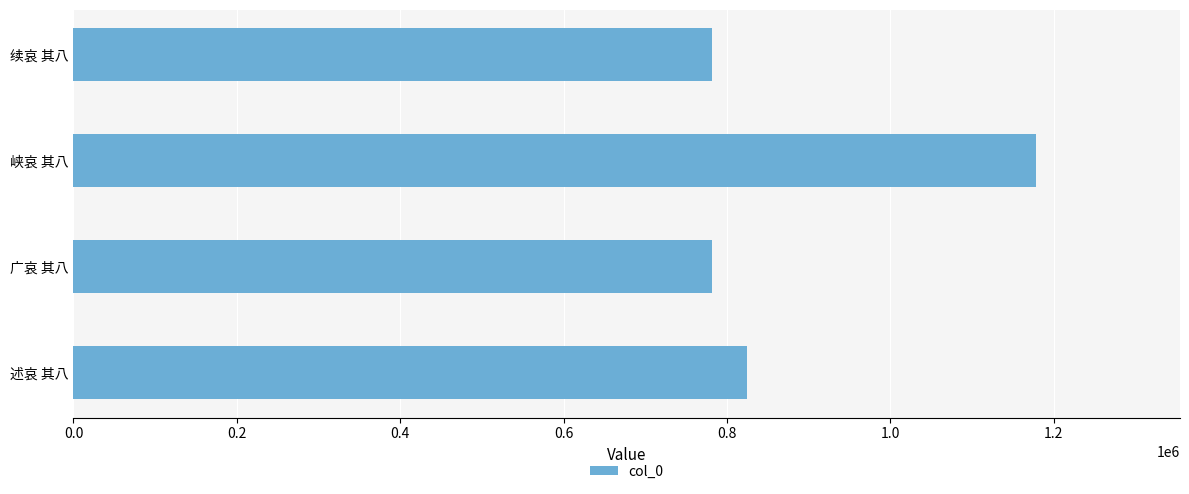

Is it true that the value at 续哀 其八 is 781494?

True